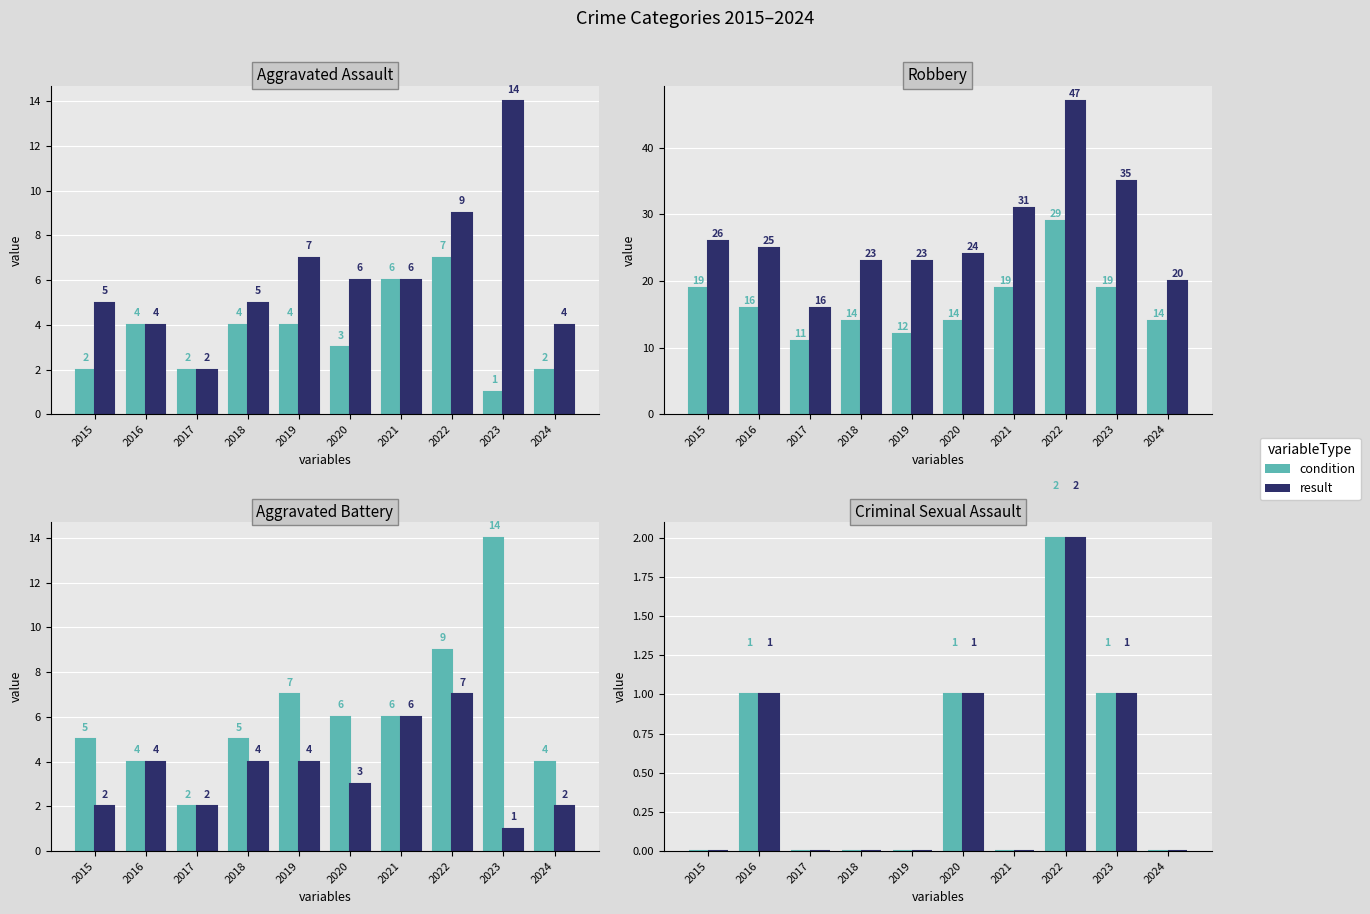

Rank the series by their maximum value, from lowest to highest.

condition, result